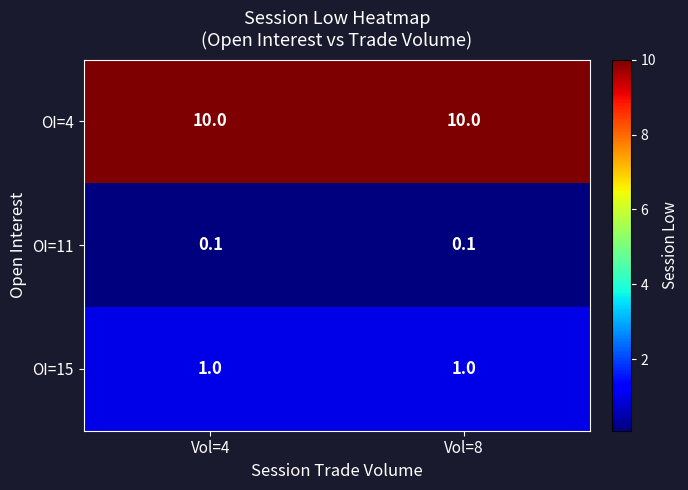

Rank the series by their maximum value, from lowest to highest.

OI=11, OI=15, OI=4